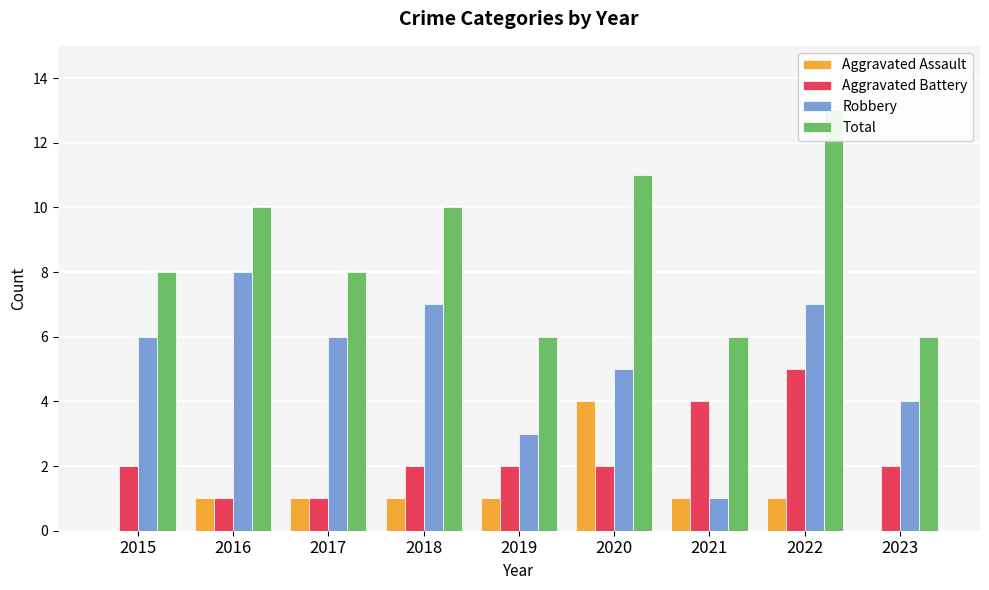

What is the total value across all series at 2022?

26